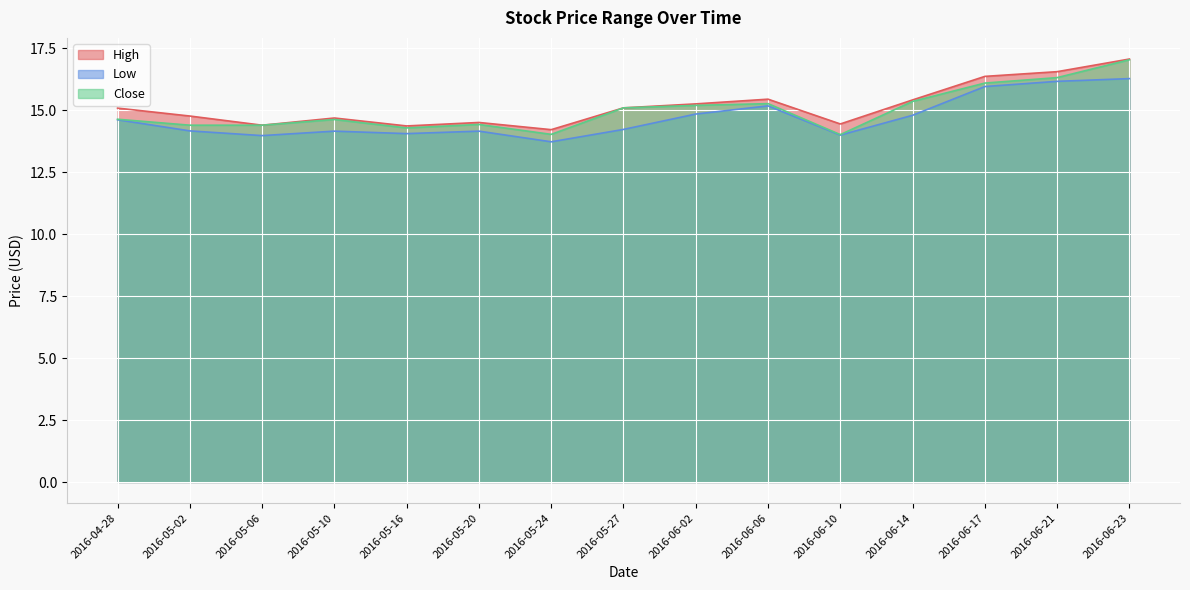

True or false: Low and Close cross at least once.

False